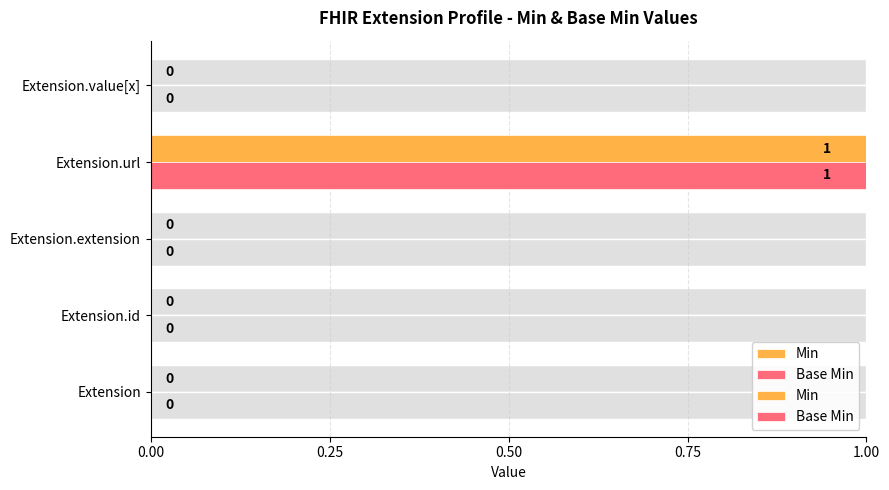

Rank the series by their maximum value, from lowest to highest.

Min, Base Min